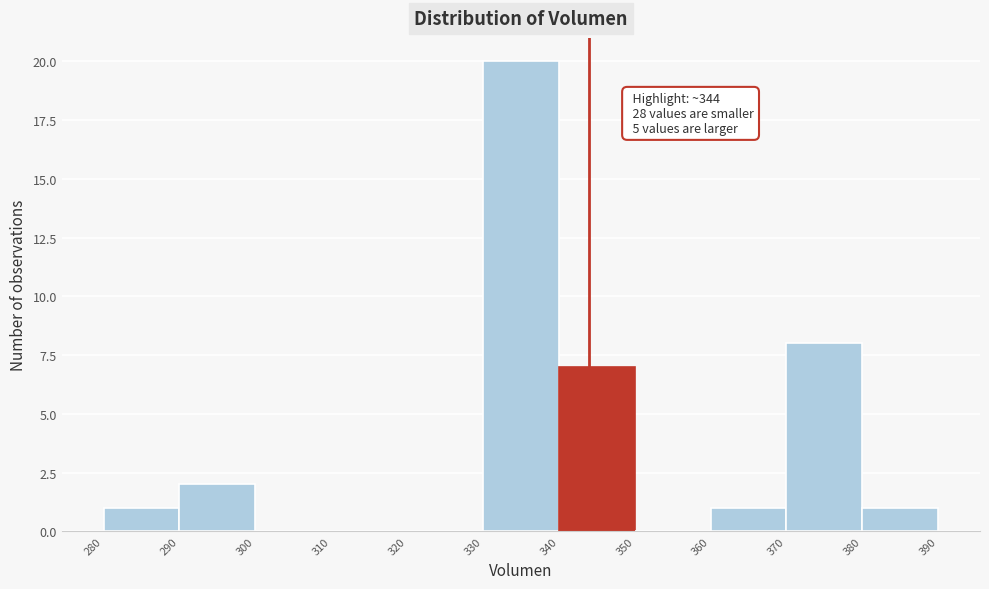

Over which range of the x-axis is the bar tallest?

330 to 340